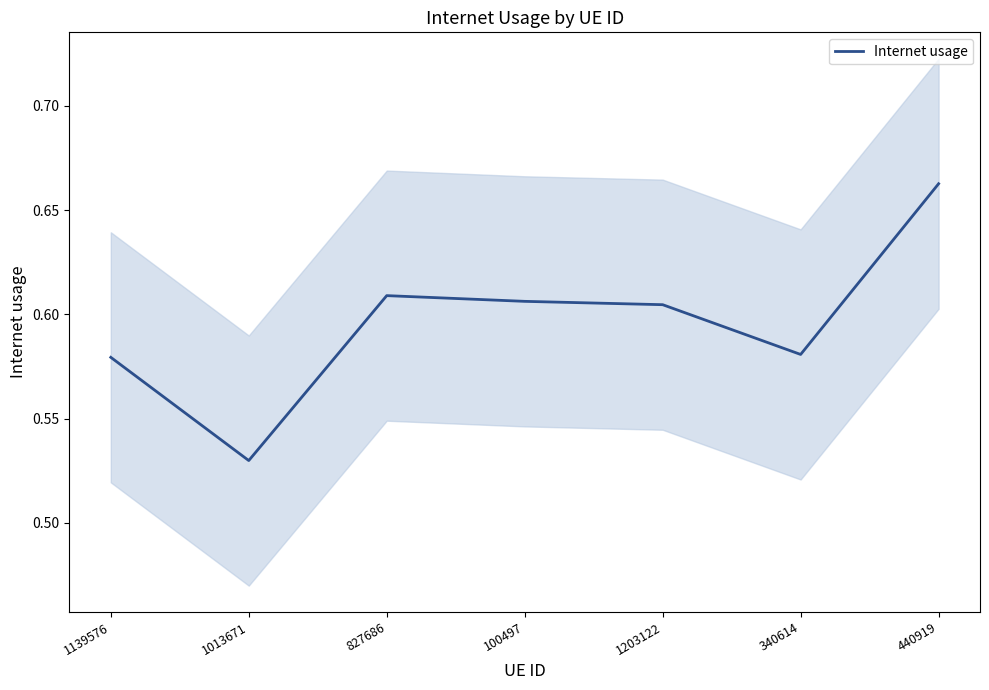

The chart shows a value of 0.3 at 1013671. True or false?

False